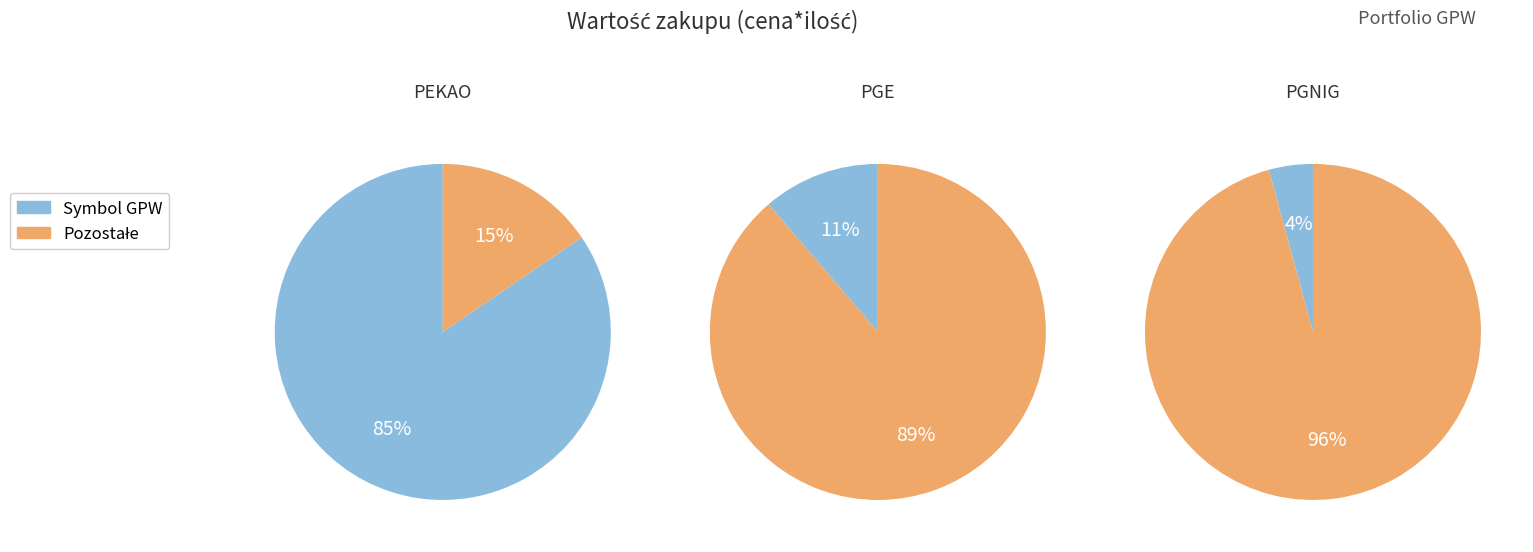

Is it true that PGE is 20% of the pie?

False